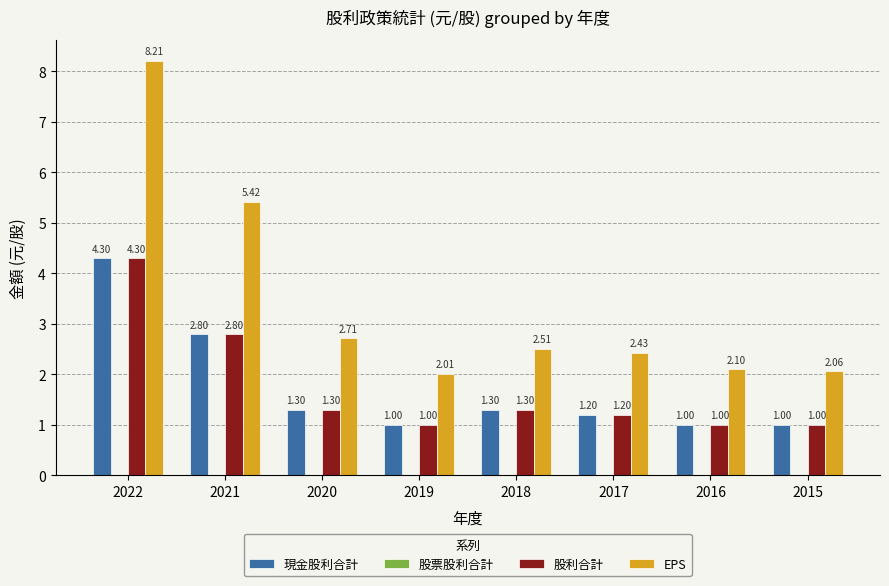

At how many categories does at least one series exceed 2?

8